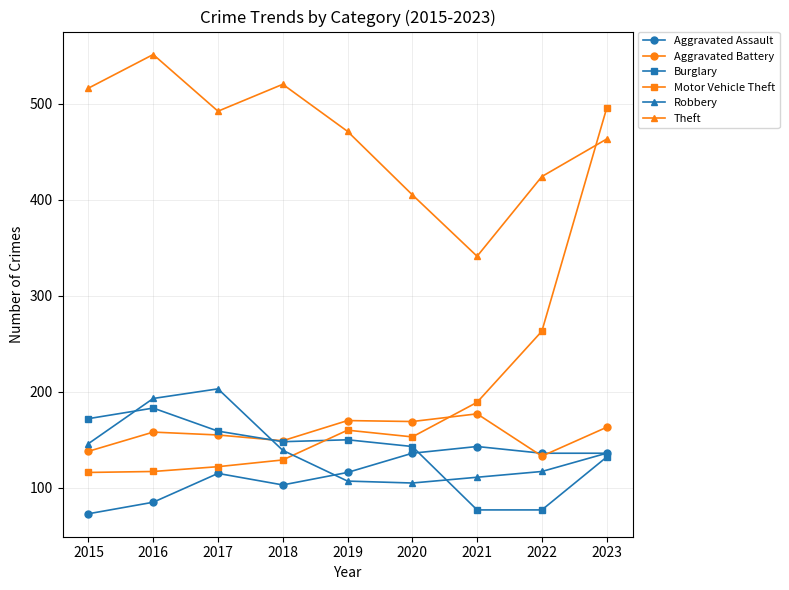

How many distinct data groups are displayed?

6